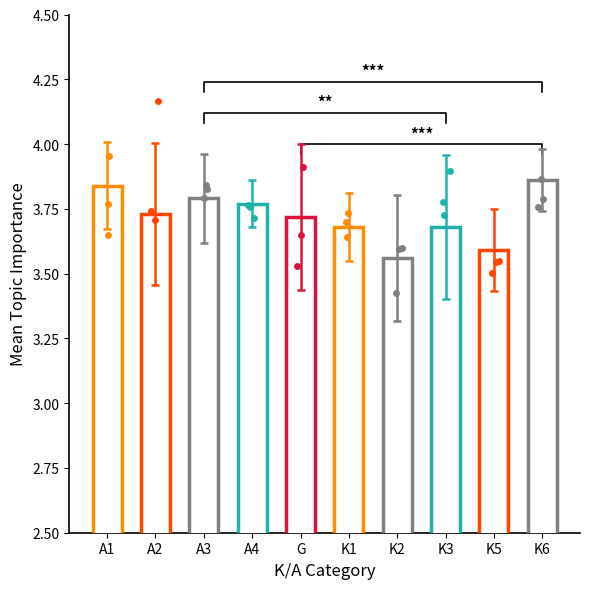

Approximately how many times larger is the value at A2 compared to A3?

1.0